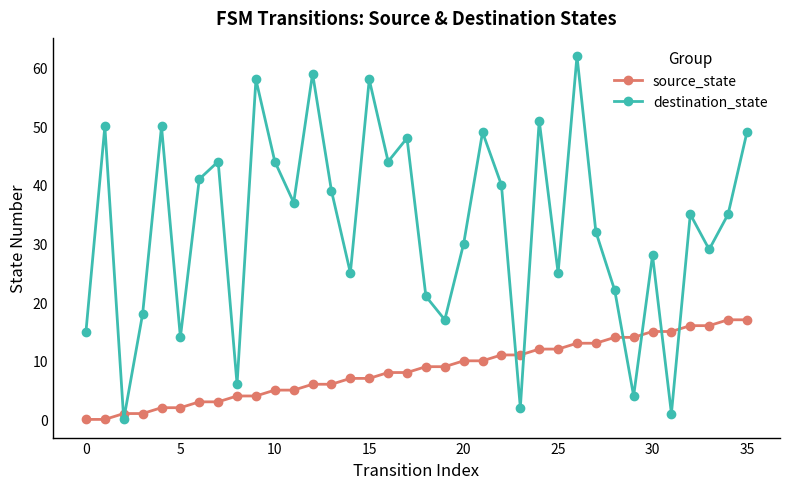

What is the difference between the maximum and minimum values in the destination_state series?

62